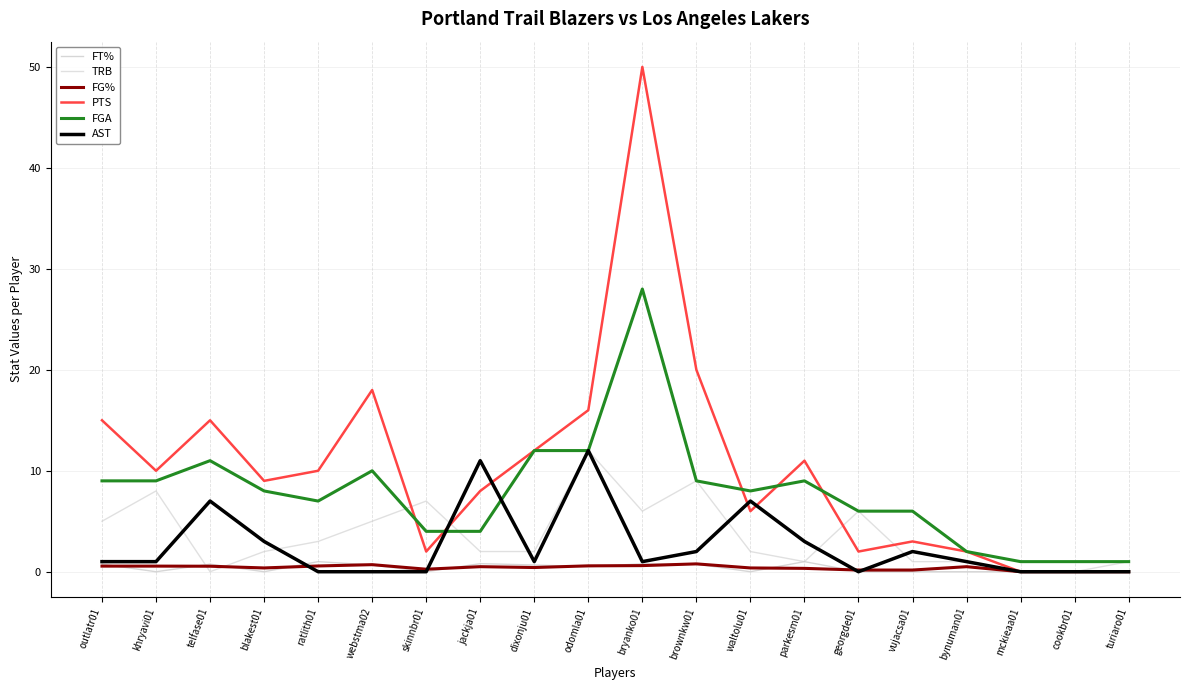

What is the sum of all TRB values?

73.0